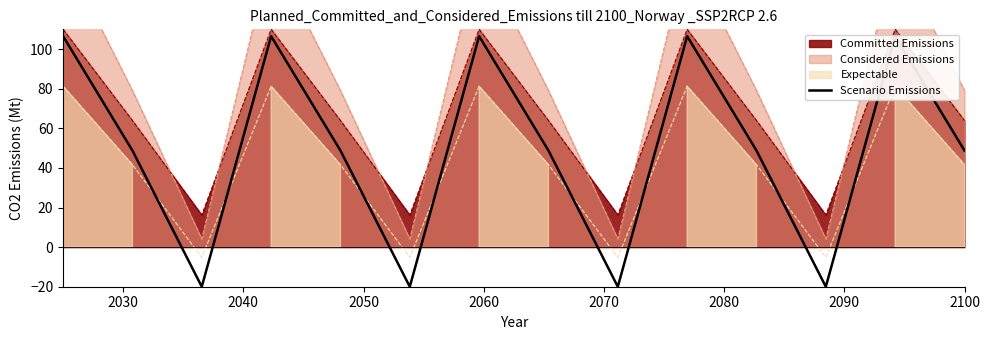

How many negative values are there?

4